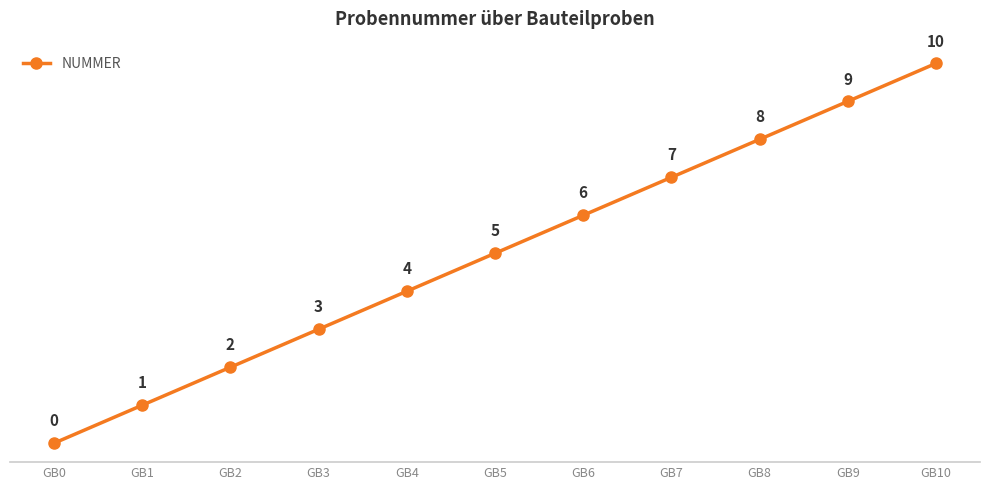

What value does the data have at GB8?

8